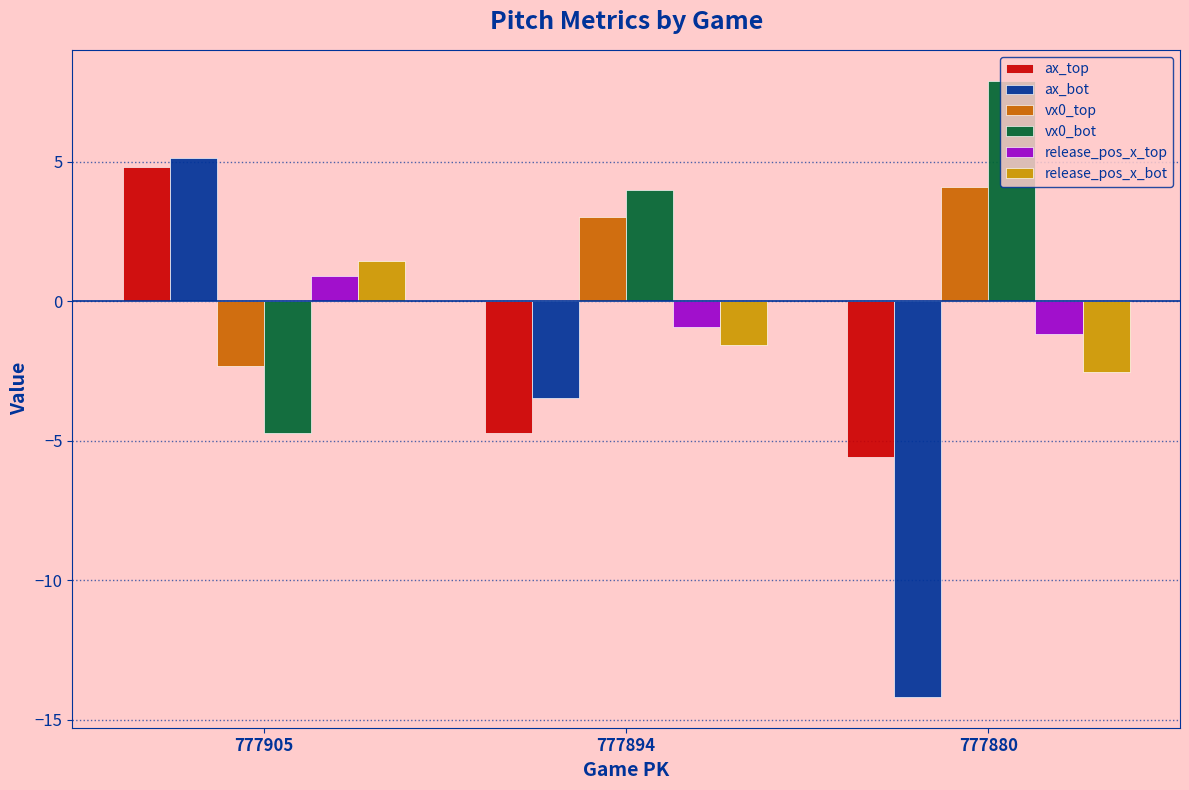

What is the sum of the release_pos_x_bot values at 777880 and 777905?

-1.1